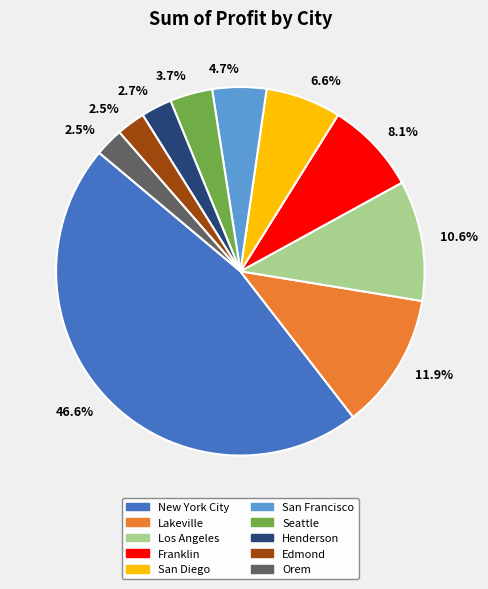

What is the ratio of the value at Henderson to the value at New York City?

0.1